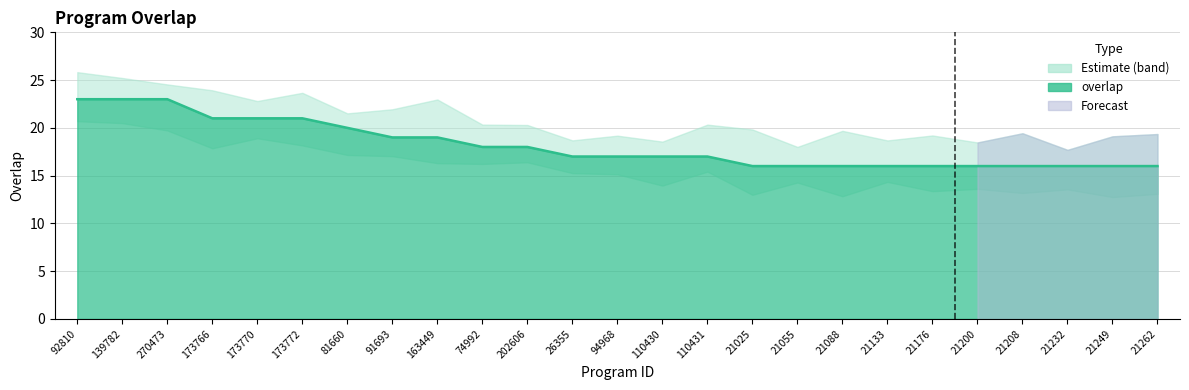

What is the maximum value shown in the chart?

23